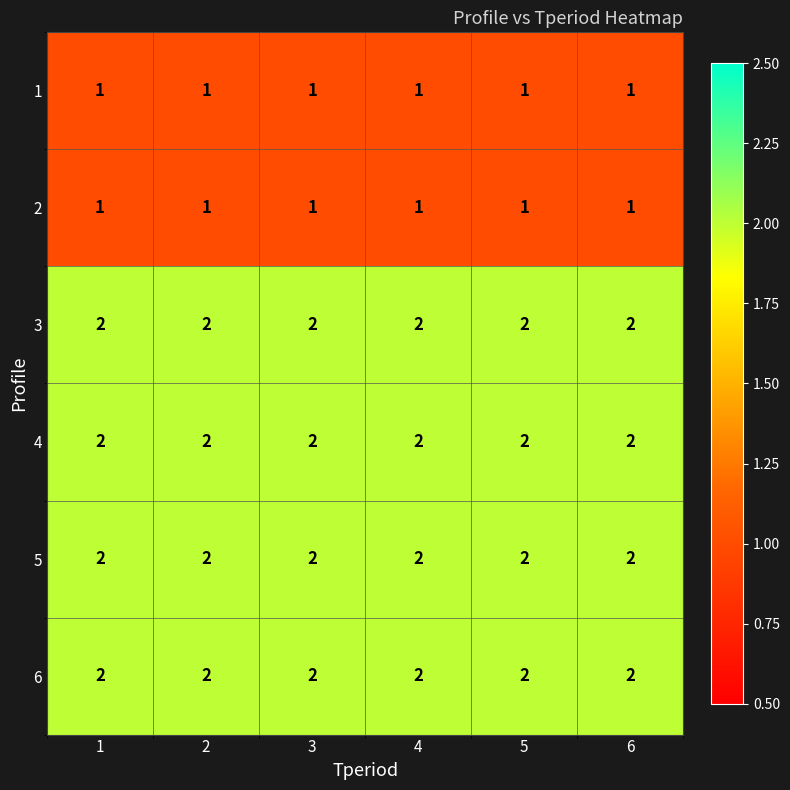

What is the greatest value displayed?

2